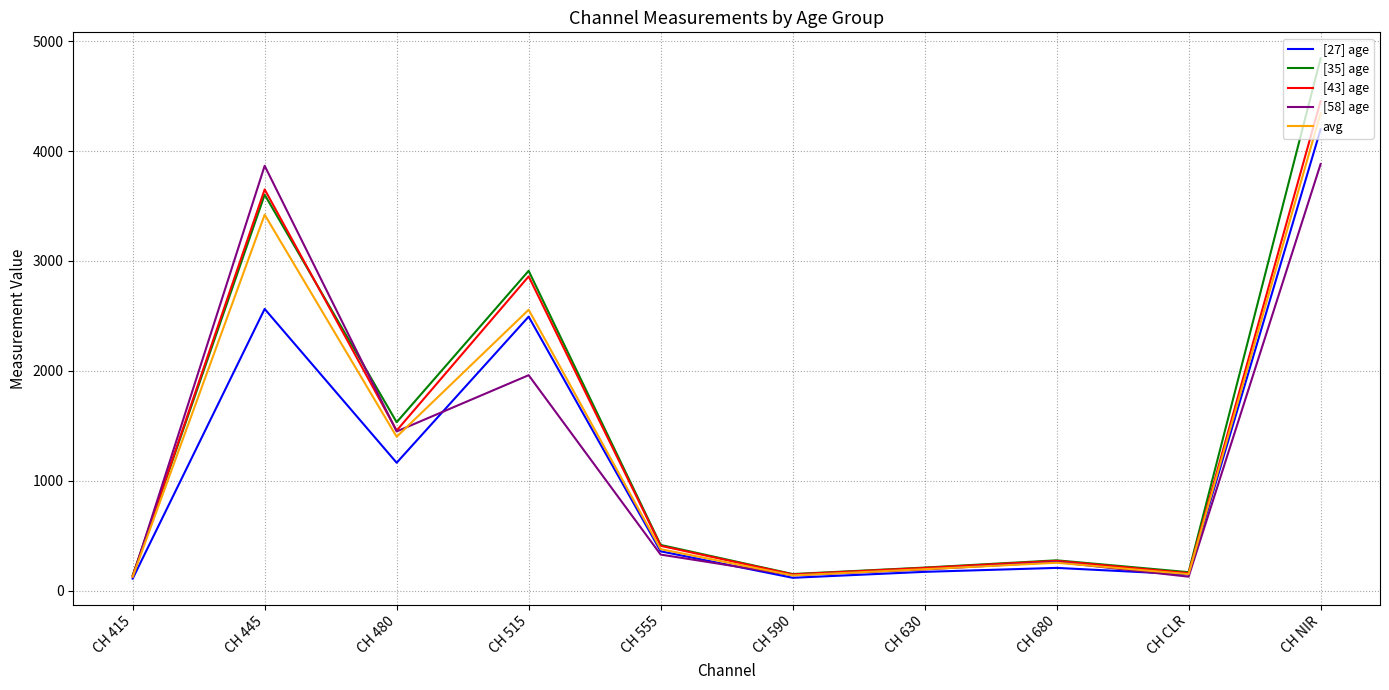

What is the spread (max minus min) of values at CH 555?

88.0